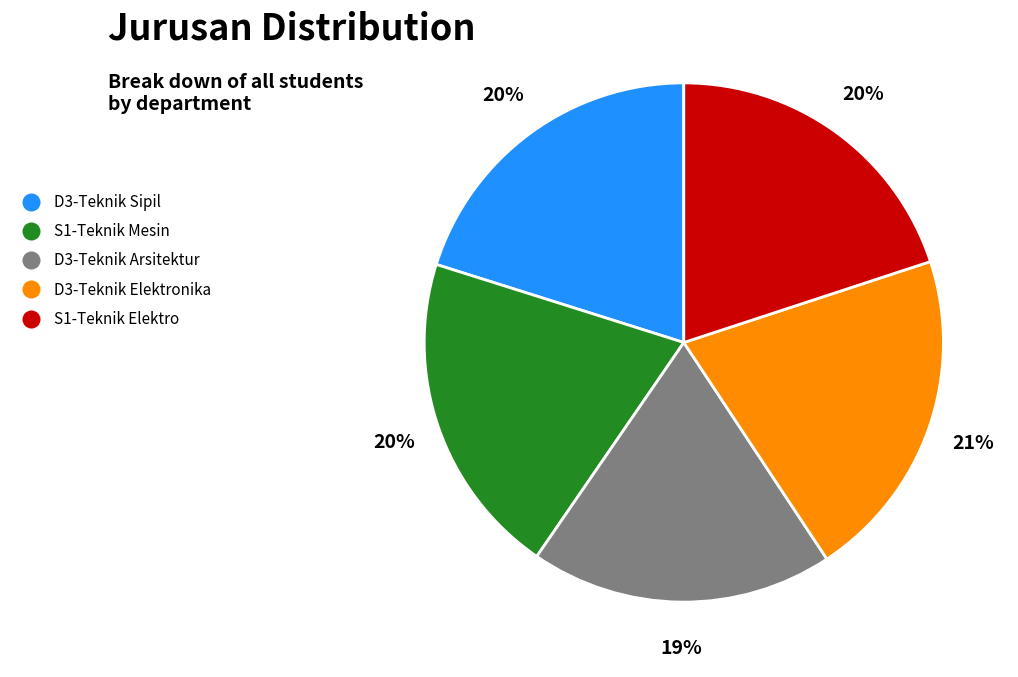

Approximately how many times larger is the value at S1-Teknik Elektro compared to D3-Teknik Elektronika?

1.0